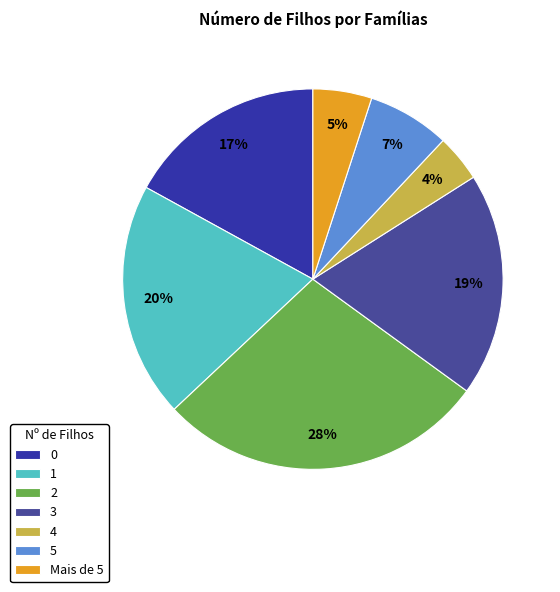

How many slices are in this pie chart?

7